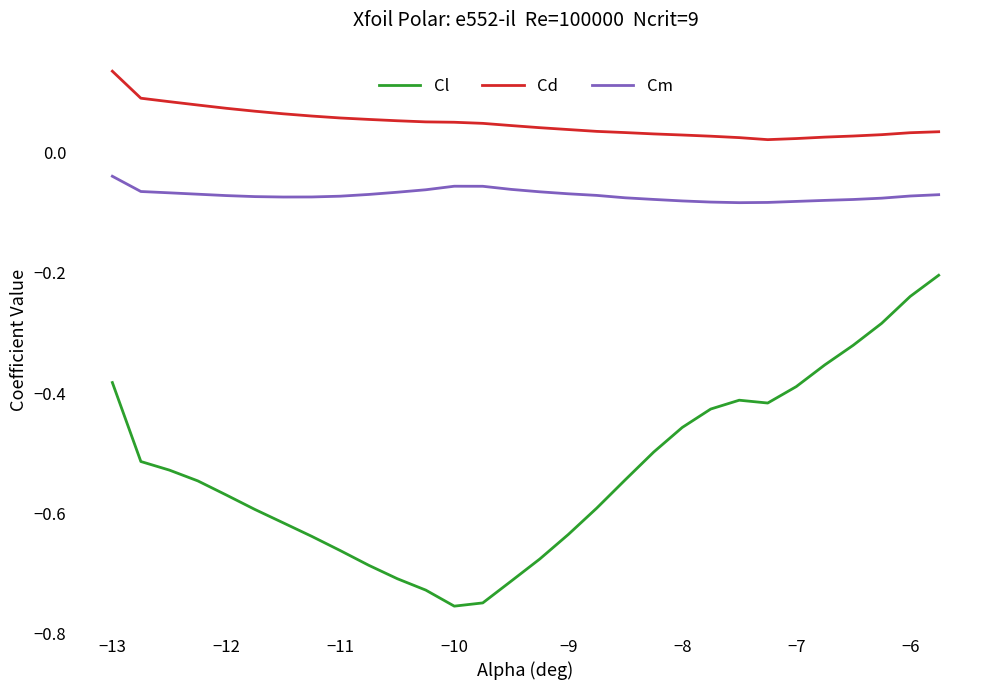

Rank the series by their maximum value, from lowest to highest.

Cl, Cm, Cd